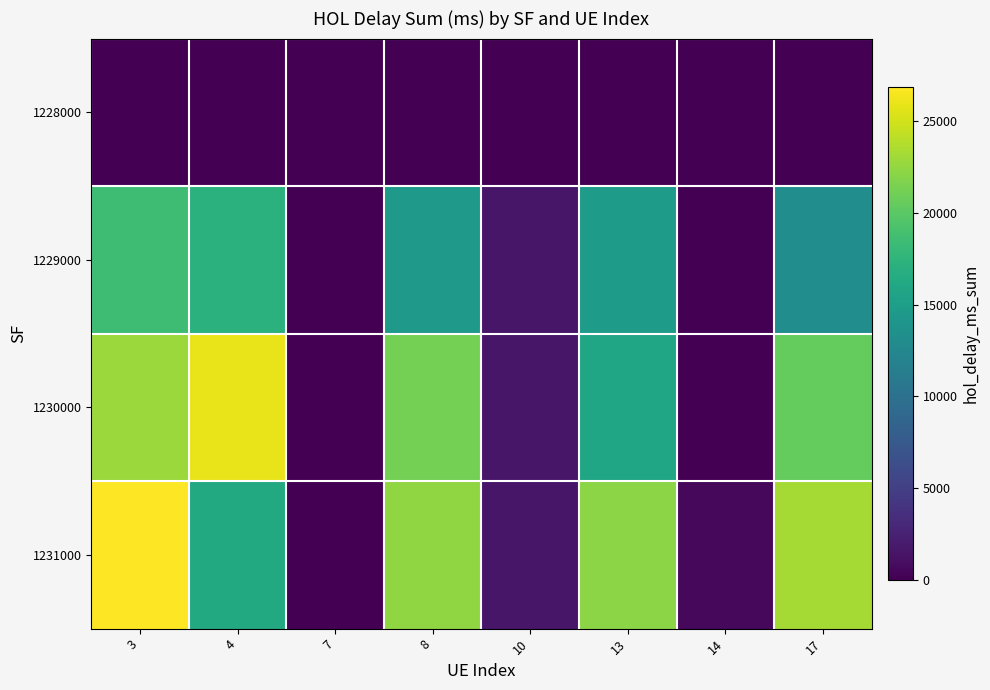

Which series has the largest total across all categories?

1231000